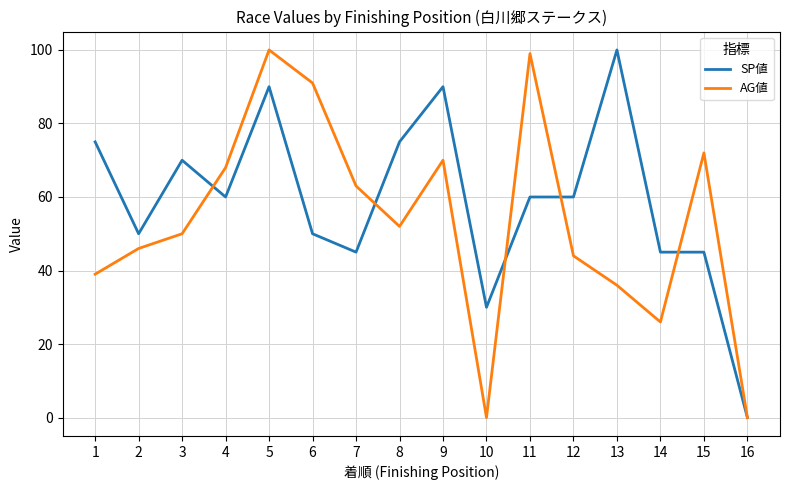

How many lines are shown in the chart?

2